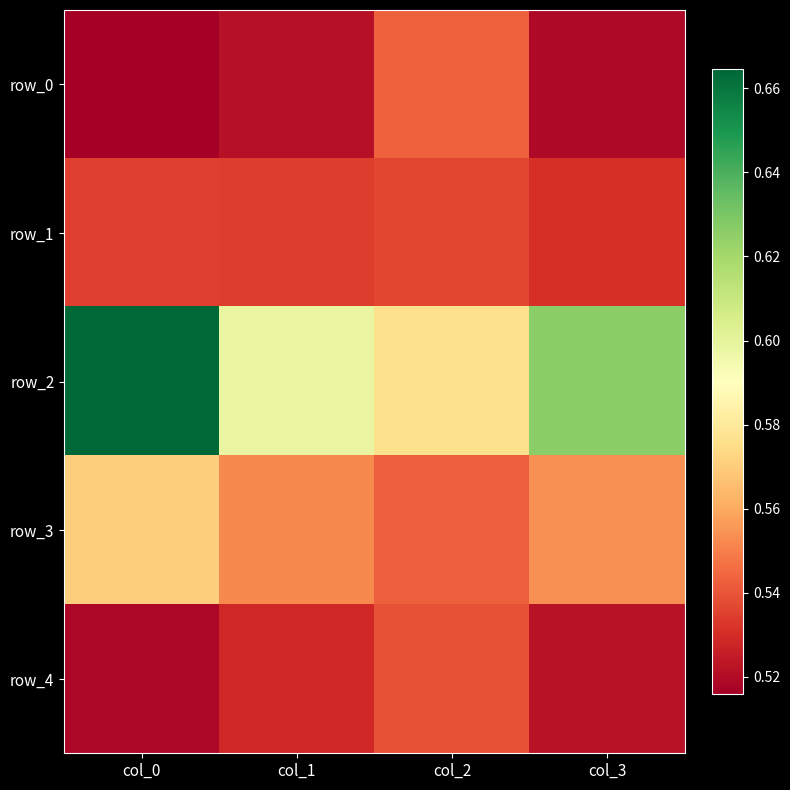

Reading right to left, extract all data points from this chart.

row_0: 0.5	0.5	0.5	0.5
row_1: 0.5	0.5	0.5	0.5
row_2: 0.6	0.6	0.6	0.7
row_3: 0.6	0.5	0.6	0.6
row_4: 0.5	0.5	0.5	0.5